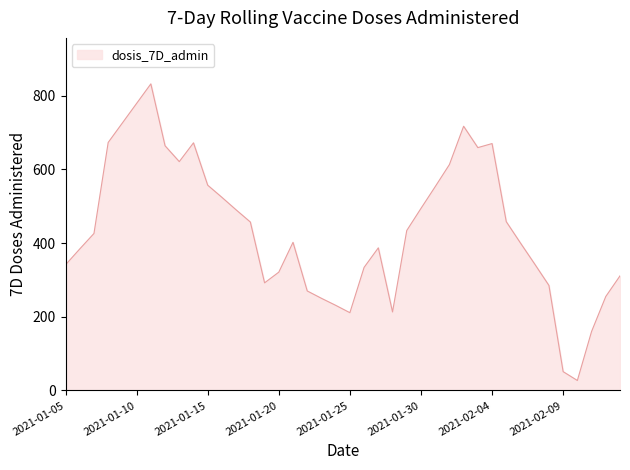

What is the sum of all values?

17487